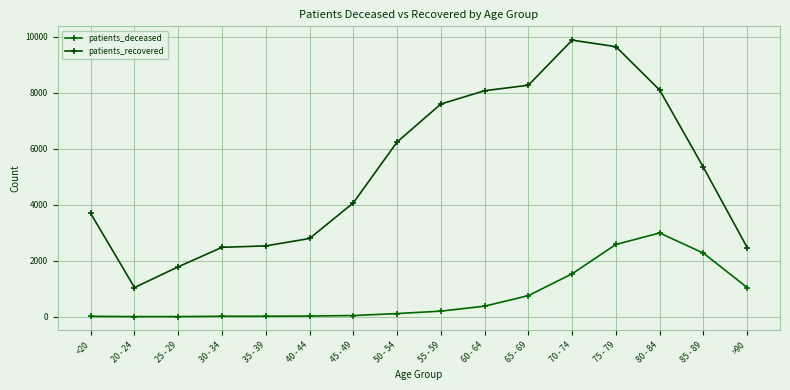

Which has a higher value, 45 - 49 or 80 - 84?

80 - 84